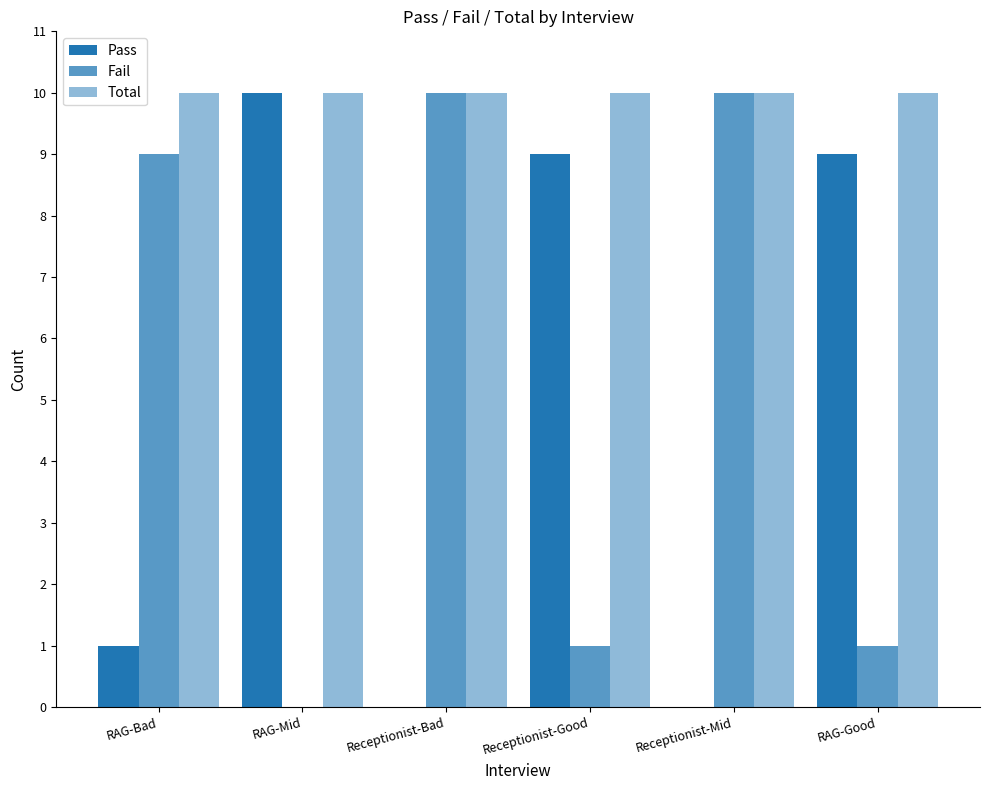

At which category is the sum across all series the highest?

RAG-Bad